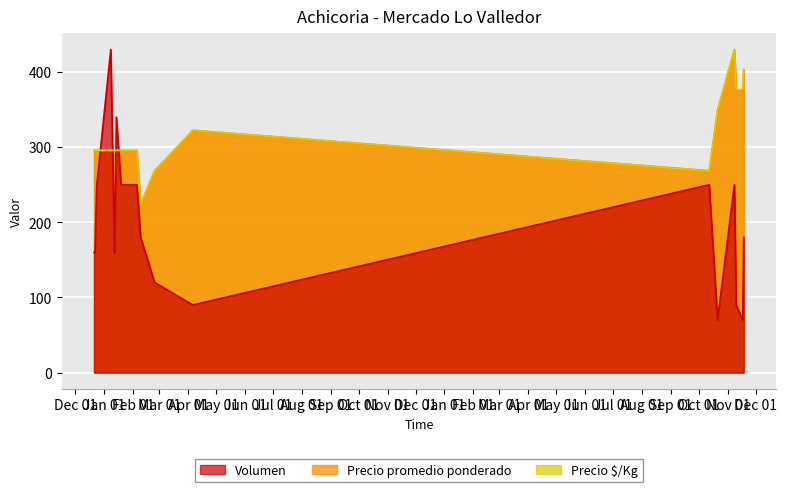

Which series has the largest total across all categories?

Precio $/Kg